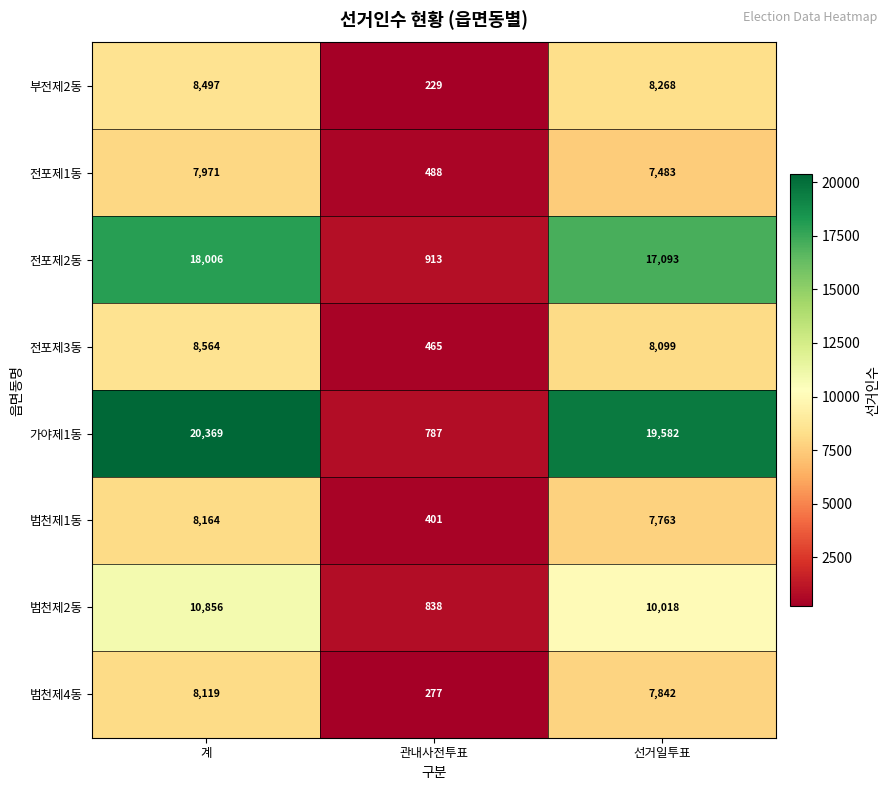

Reading right to left, transcribe all the data shown in this chart.

부전제2동: 선거일투표=8268	관내사전투표=229	계=8497
전포제1동: 선거일투표=7483	관내사전투표=488	계=7971
전포제2동: 선거일투표=17093	관내사전투표=913	계=18006
전포제3동: 선거일투표=8099	관내사전투표=465	계=8564
가야제1동: 선거일투표=19582	관내사전투표=787	계=20369
범천제1동: 선거일투표=7763	관내사전투표=401	계=8164
범천제2동: 선거일투표=10018	관내사전투표=838	계=10856
범천제4동: 선거일투표=7842	관내사전투표=277	계=8119